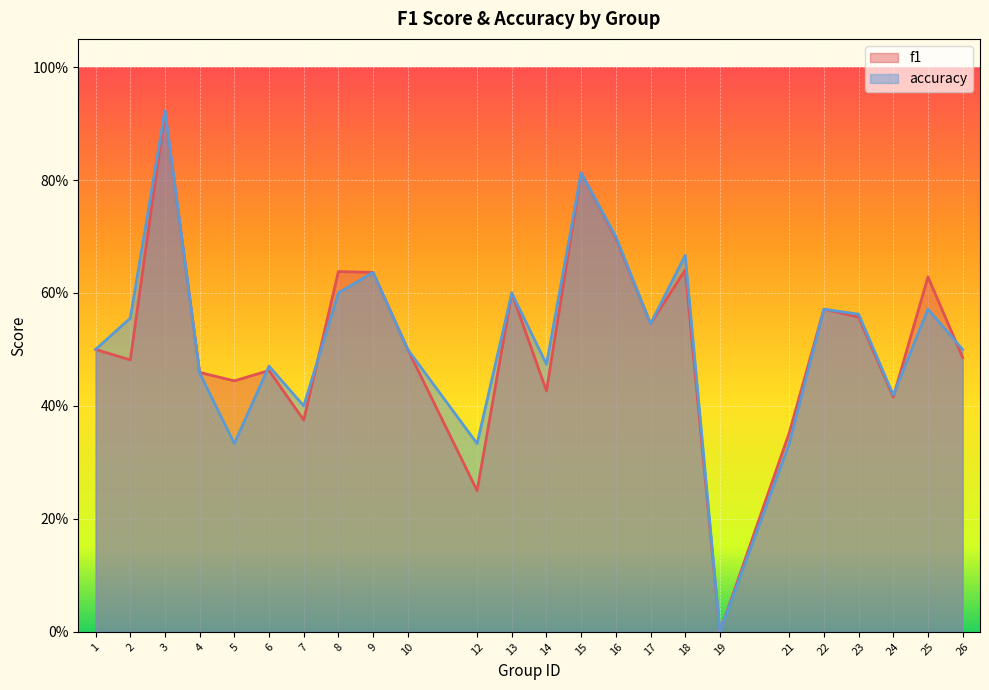

True or false: f1 and accuracy cross at least once.

True